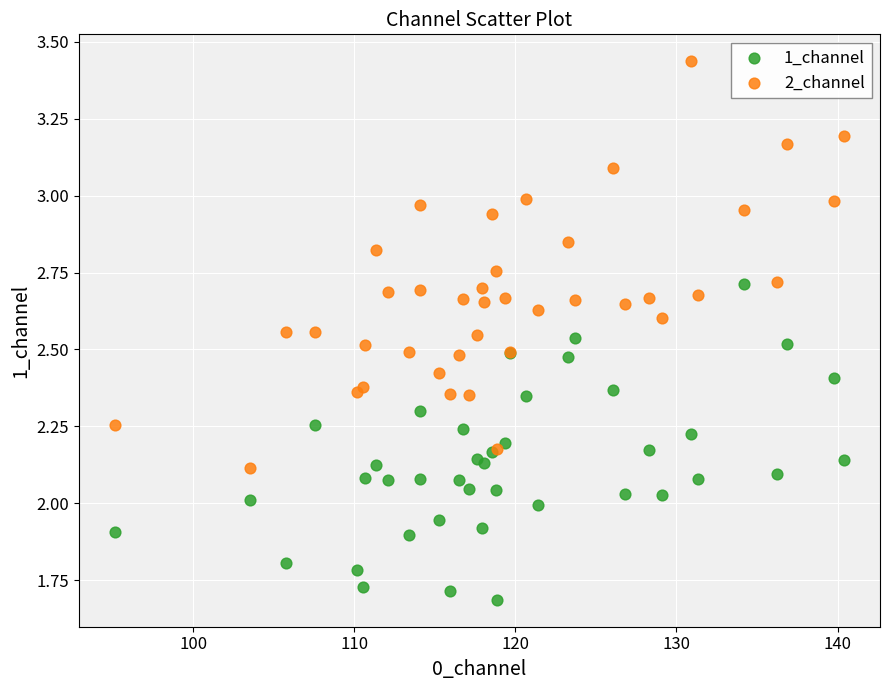

Which series has the widest spread of Y values?

2_channel